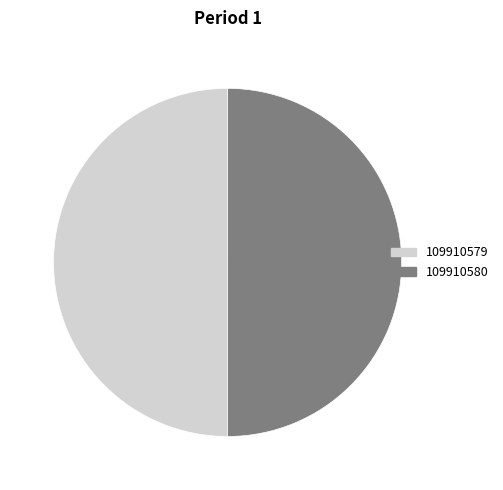

Is the sum of 109910580 and 109910579 greater than half?

Yes